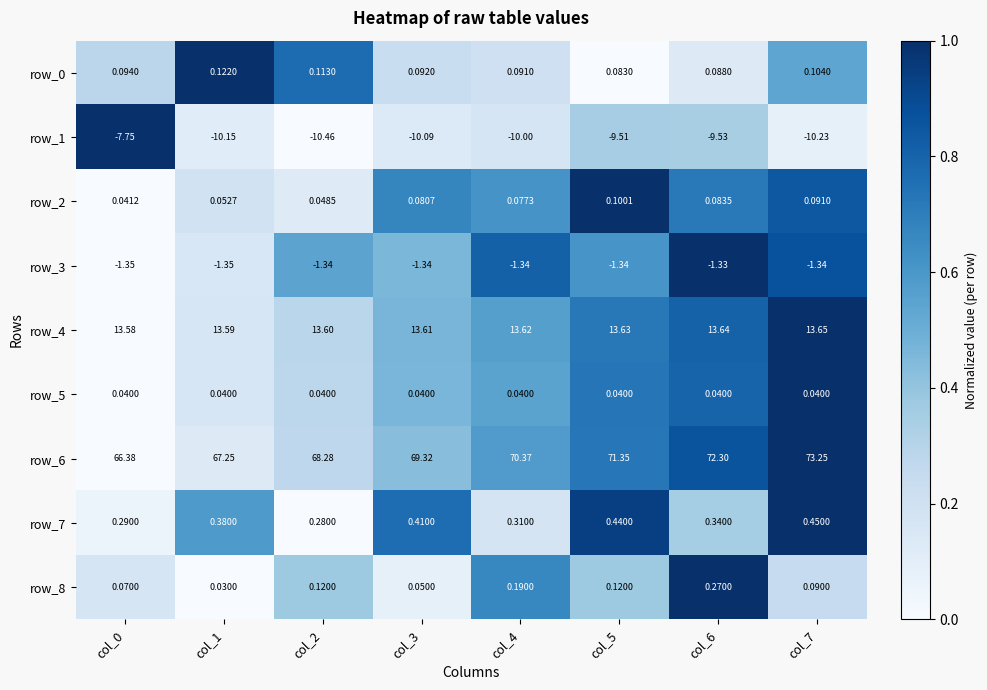

What is the spread (max minus min) of values at col_7?

83.5